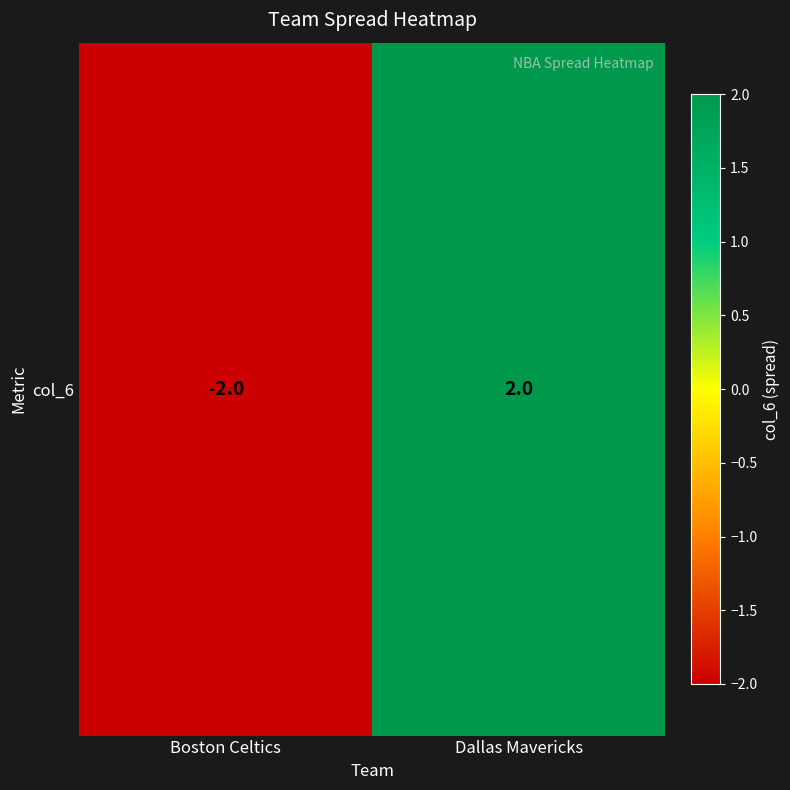

What is the minimum value shown in the chart?

-2